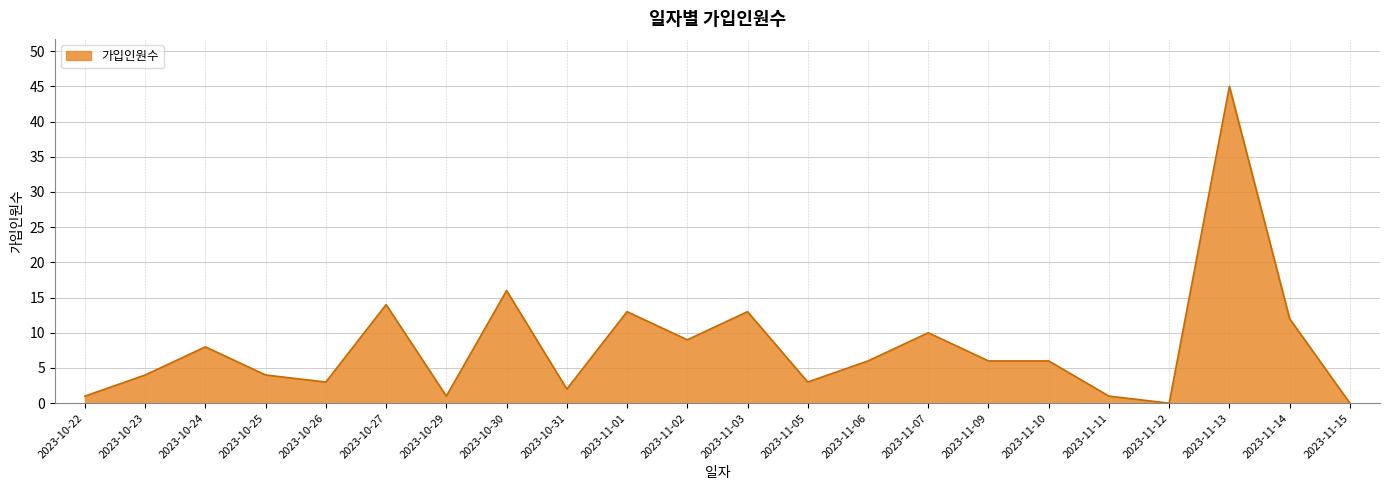

Is it true that the value at 2023-11-02 is 6?

False